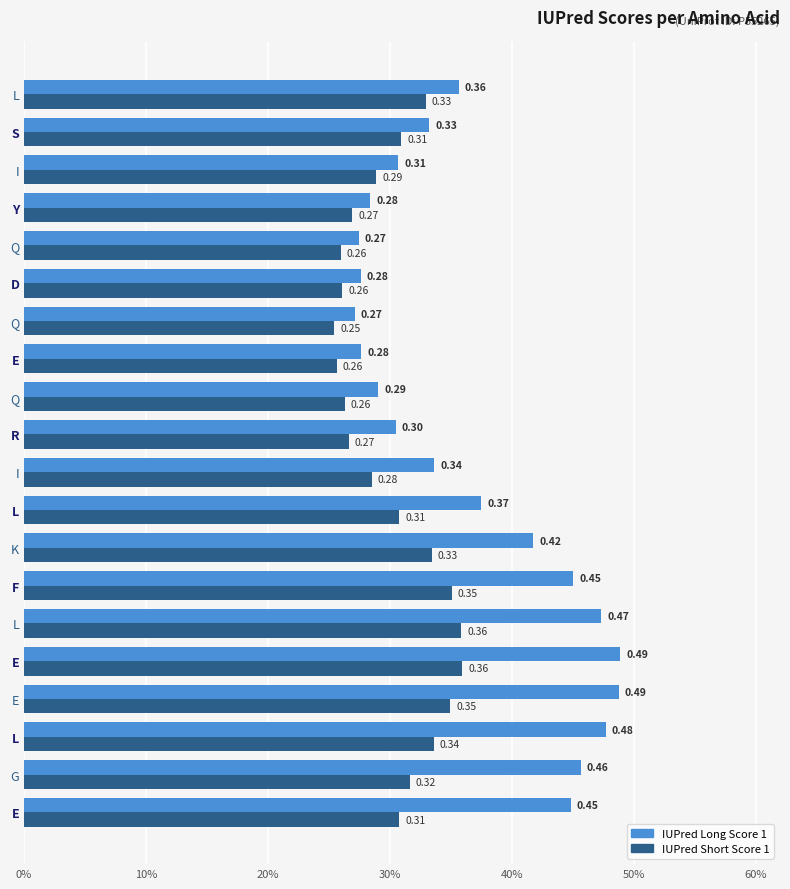

What are all the series names shown in the legend?

IUPred Long Score 1, IUPred Short Score 1